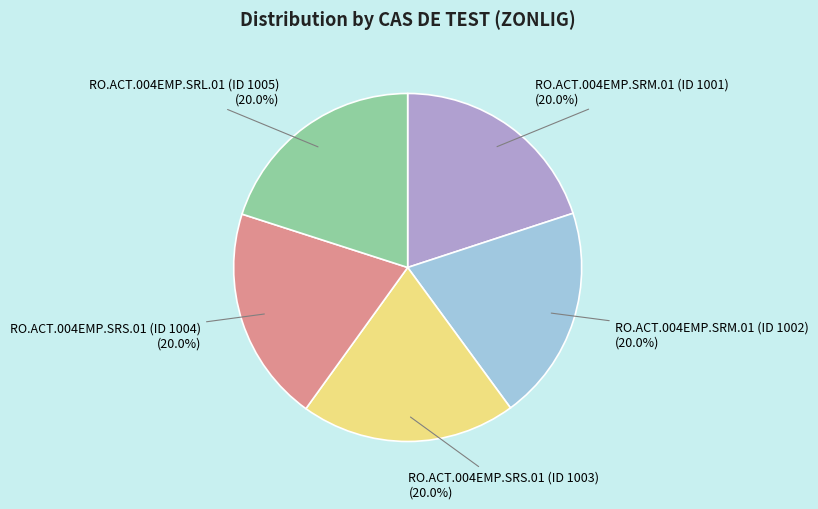

How many slices are in this pie chart?

5